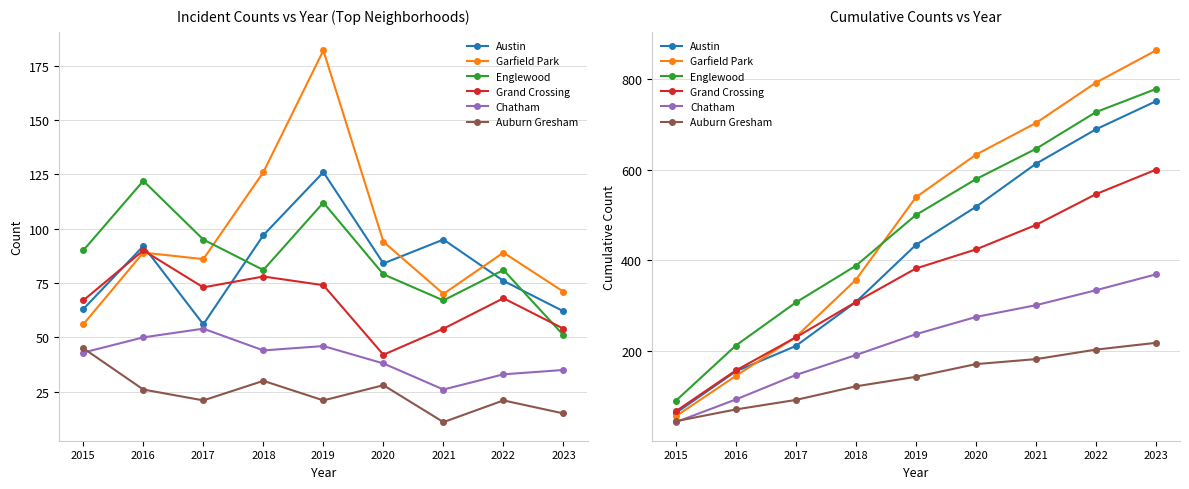

The Grand Crossing series shows 308 at 2018. True or false?

True